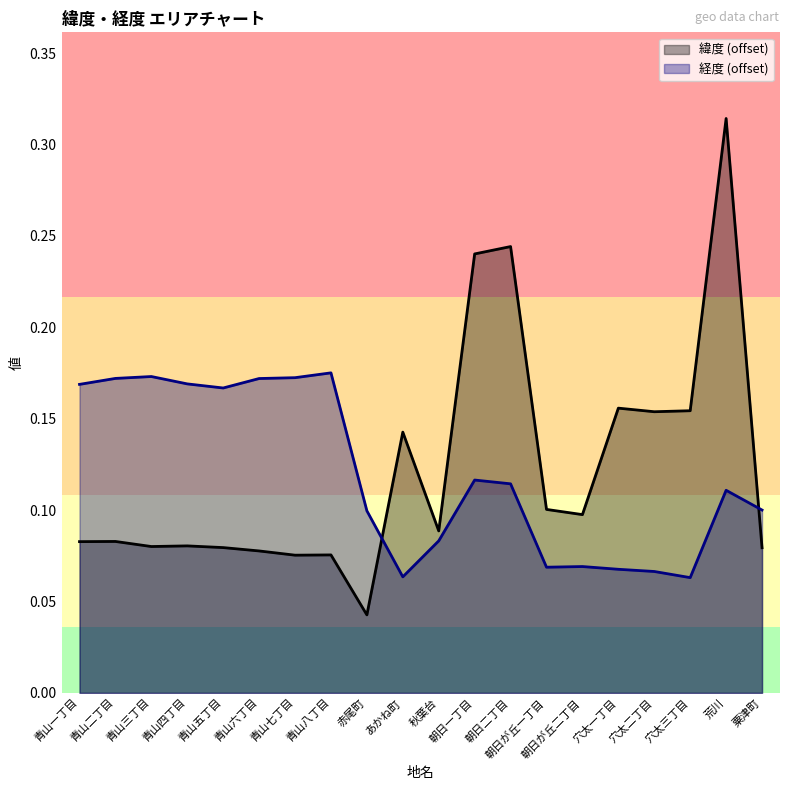

What position from the left is 青山五丁目?

5